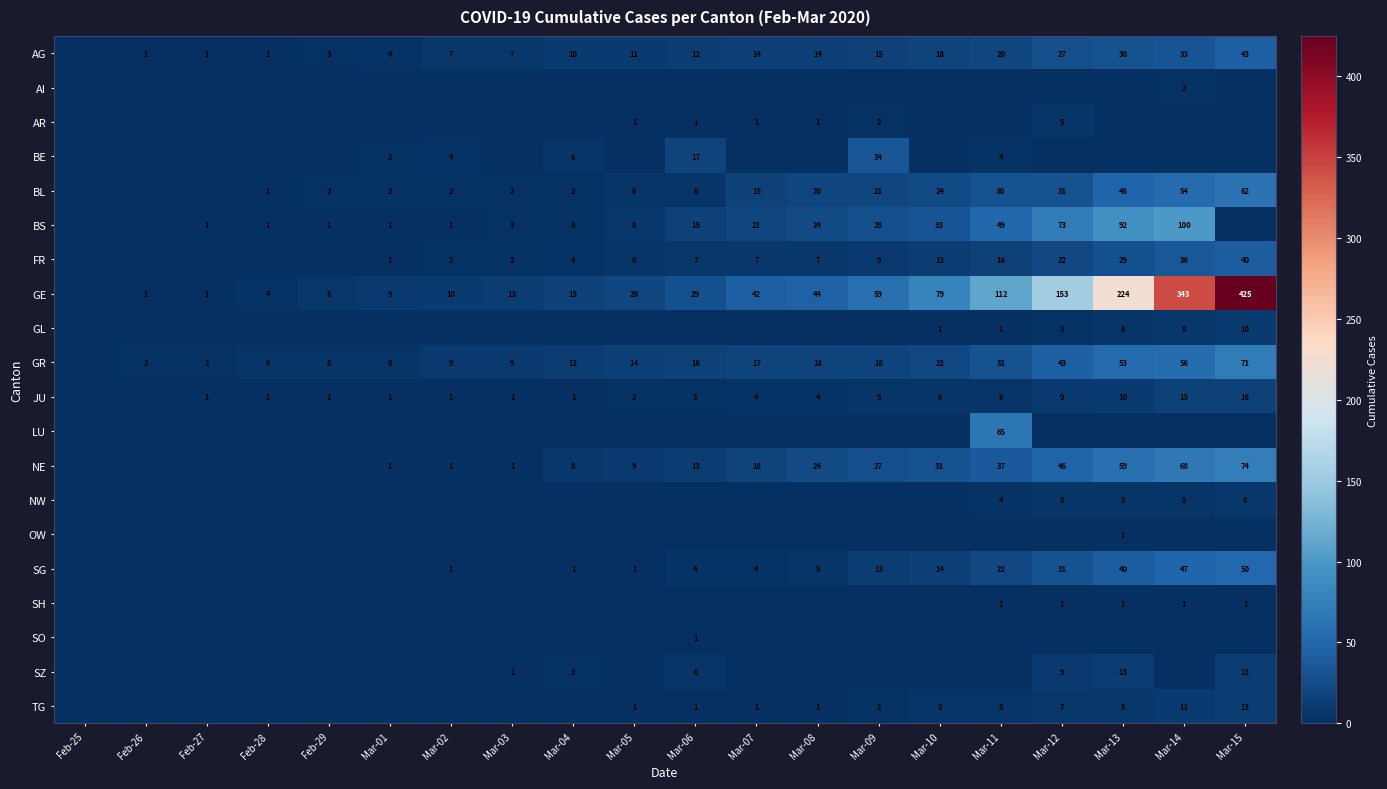

What is the difference between the BL values at Mar-15 and Mar-09?

41